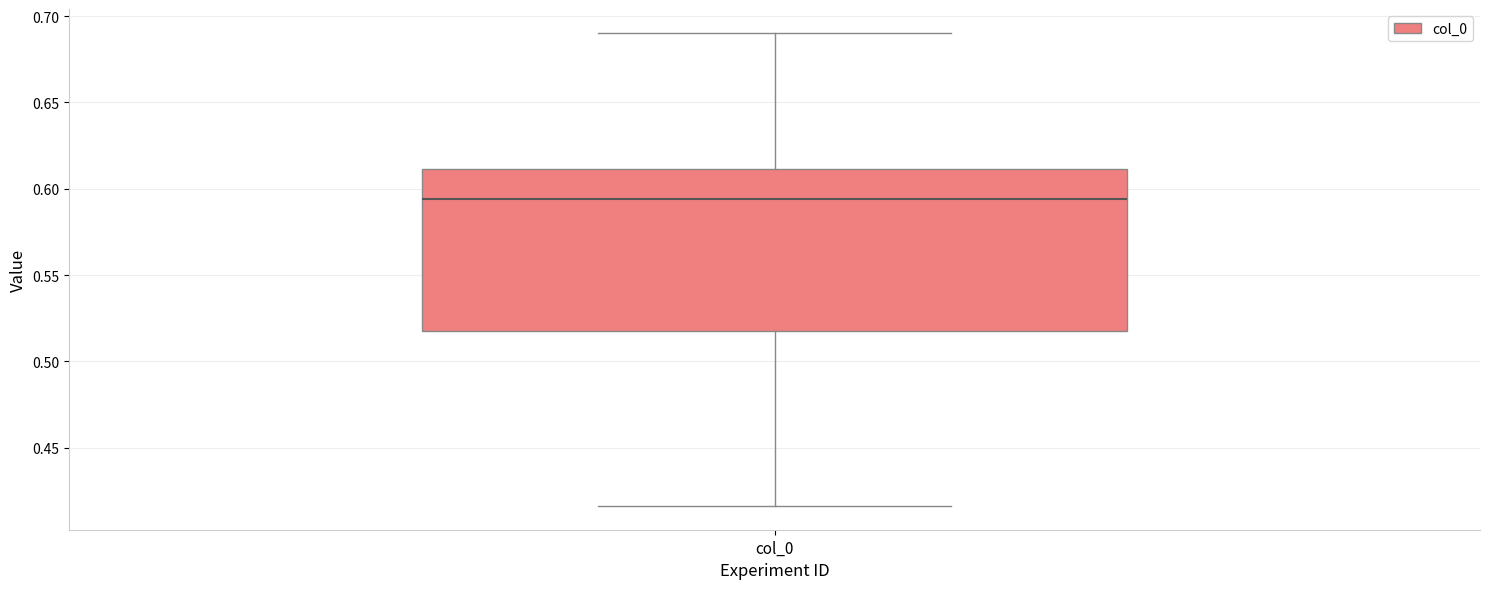

Read this box plot against the y-axis: the position of the median line, the range covered by the box, and the ends of both whiskers. The values are not printed on the chart, so give them approximately, as read against the axis.

median 0.595, box 0.520 to 0.610, whiskers 0.415 to 0.690